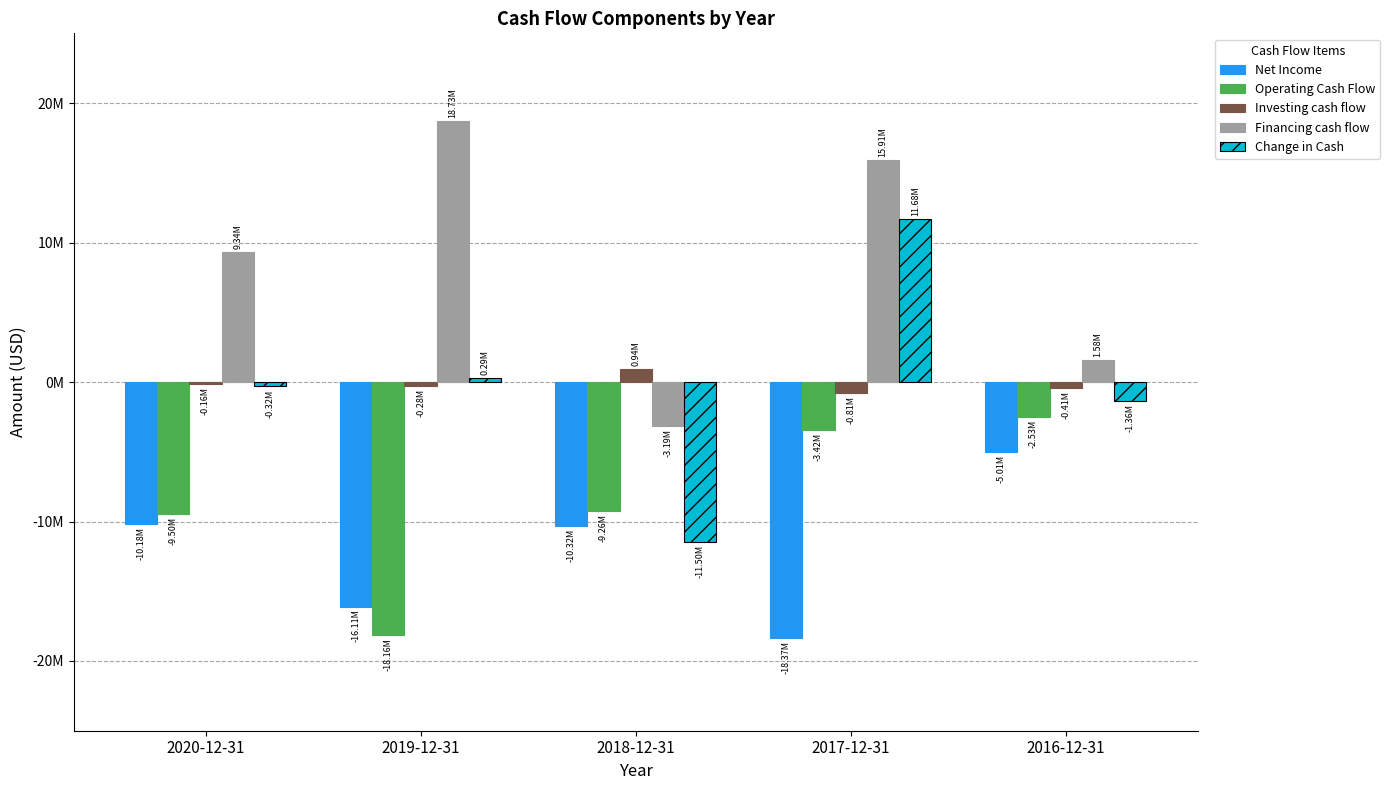

What are all the series names shown in the legend?

Net Income, Operating Cash Flow, Investing cash flow, Financing cash flow, Change in Cash